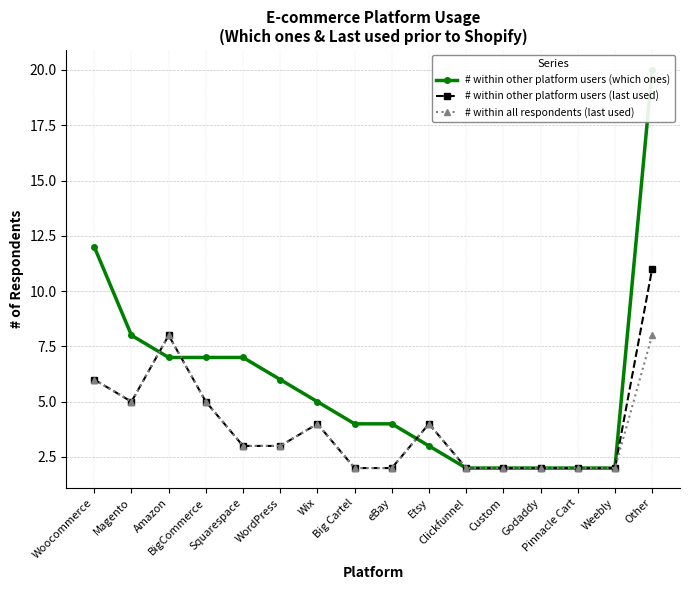

Reading right to left, list all the values displayed in this chart.

# within other platform users (which ones): Other=20	Weebly=2	Pinnacle Cart=2	Godaddy=2	Custom=2	Clickfunnel=2	Etsy=3	eBay=4	Big Cartel=4	Wix=5	WordPress=6	Squarespace=7	BigCommerce=7	Amazon=7	Magento=8	Woocommerce=12
# within other platform users (last used): Other=11	Weebly=2	Pinnacle Cart=2	Godaddy=2	Custom=2	Clickfunnel=2	Etsy=4	eBay=2	Big Cartel=2	Wix=4	WordPress=3	Squarespace=3	BigCommerce=5	Amazon=8	Magento=5	Woocommerce=6
# within all respondents (last used): Other=8	Weebly=2	Pinnacle Cart=2	Godaddy=2	Custom=2	Clickfunnel=2	Etsy=4	eBay=2	Big Cartel=2	Wix=4	WordPress=3	Squarespace=3	BigCommerce=5	Amazon=8	Magento=5	Woocommerce=6